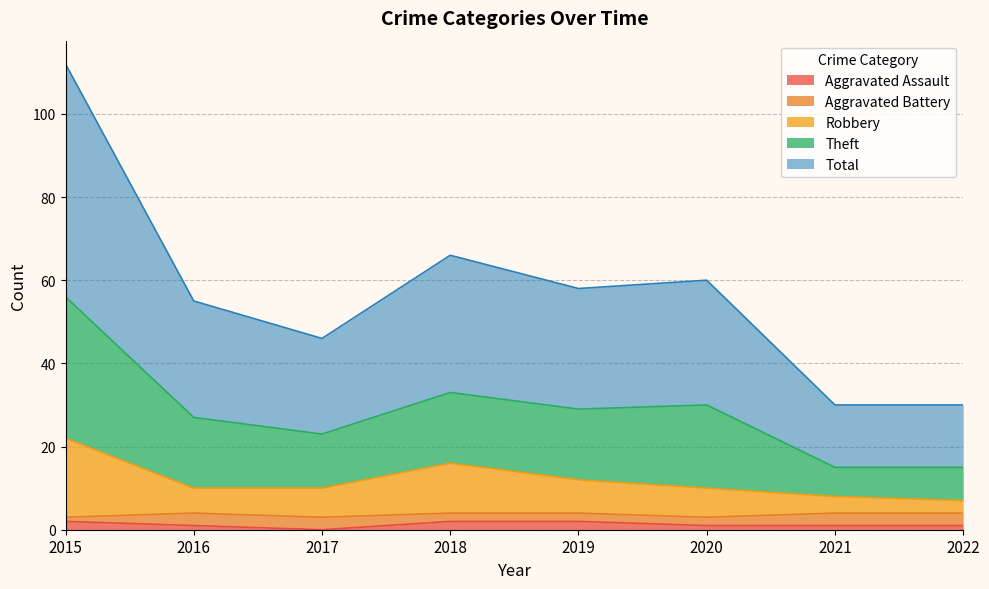

True or false: Theft and Total intersect in this chart.

False